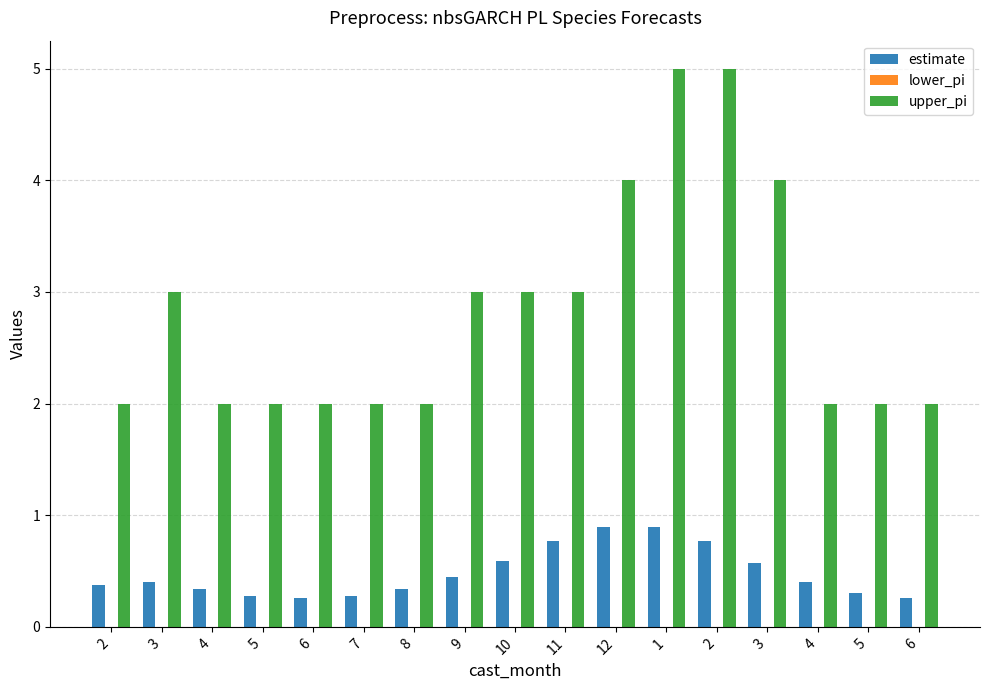

How many groups of bars are there?

17